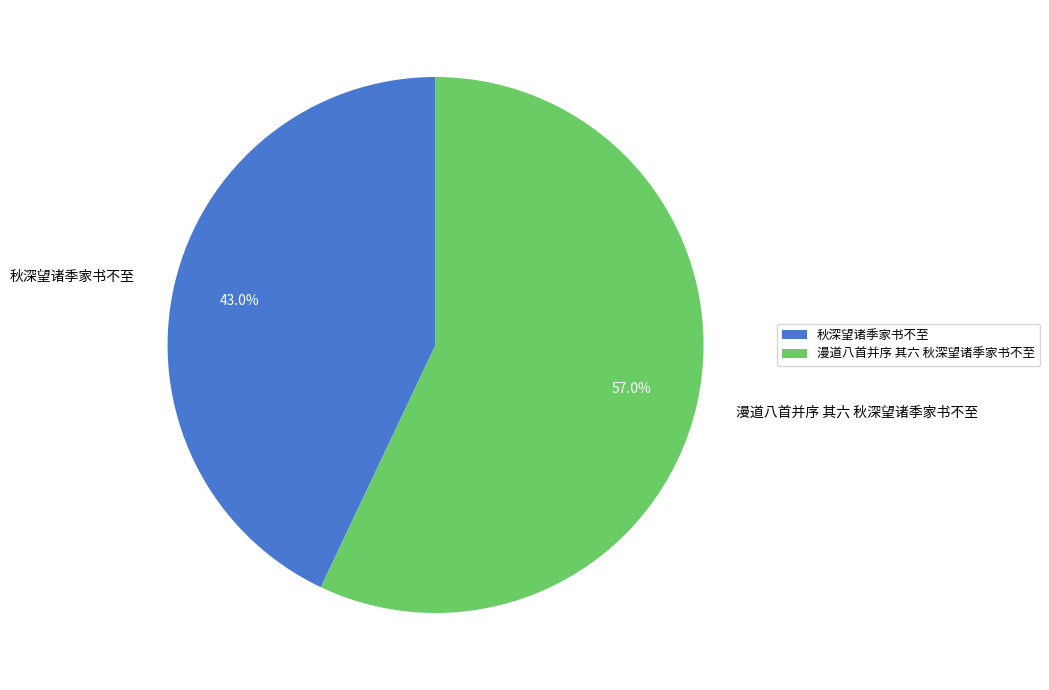

Approximately how many times larger is the value at 秋深望诸季家书不至 compared to 漫道八首并序 其六 秋深望诸季家书不至?

0.8